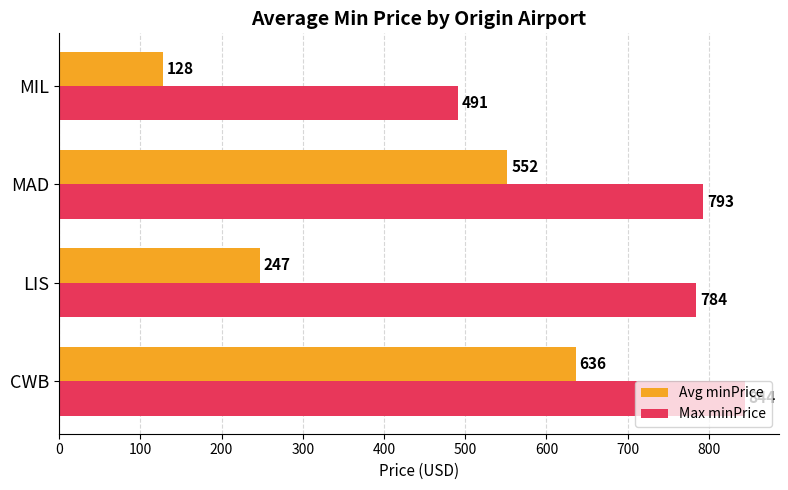

The value of Avg minPrice at MAD is 551.5. True or false?

True